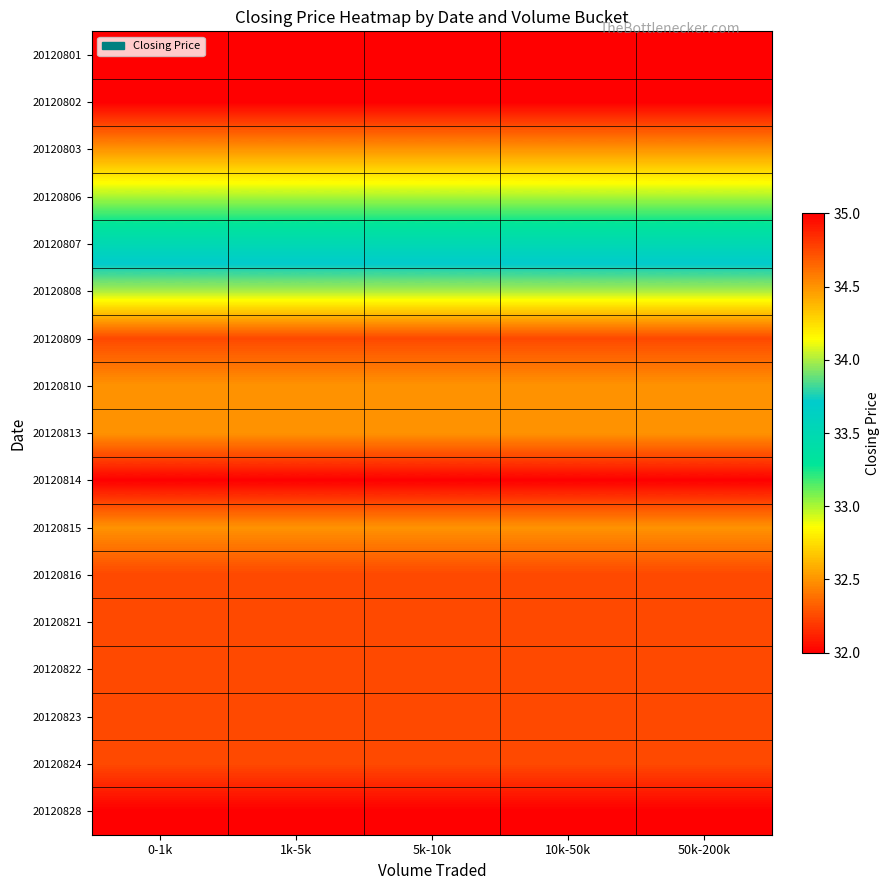

Reading left to right, list all the values displayed in this chart.

20120801: 0-1k=32.0	1k-5k=32.0	5k-10k=32.0	10k-50k=32.0	50k-200k=32.0
20120802: 0-1k=32.0	1k-5k=32.0	5k-10k=32.0	10k-50k=32.0	50k-200k=32.0
20120803: 0-1k=32.5	1k-5k=32.5	5k-10k=32.5	10k-50k=32.5	50k-200k=32.5
20120806: 0-1k=33.0	1k-5k=33.0	5k-10k=33.0	10k-50k=33.0	50k-200k=33.0
20120807: 0-1k=33.5	1k-5k=33.5	5k-10k=33.5	10k-50k=33.5	50k-200k=33.5
20120808: 0-1k=34.0	1k-5k=34.0	5k-10k=34.0	10k-50k=34.0	50k-200k=34.0
20120809: 0-1k=34.8	1k-5k=34.8	5k-10k=34.8	10k-50k=34.8	50k-200k=34.8
20120810: 0-1k=34.5	1k-5k=34.5	5k-10k=34.5	10k-50k=34.5	50k-200k=34.5
20120813: 0-1k=34.5	1k-5k=34.5	5k-10k=34.5	10k-50k=34.5	50k-200k=34.5
20120814: 0-1k=35.0	1k-5k=35.0	5k-10k=35.0	10k-50k=35.0	50k-200k=35.0
20120815: 0-1k=34.5	1k-5k=34.5	5k-10k=34.5	10k-50k=34.5	50k-200k=34.5
20120816: 0-1k=34.8	1k-5k=34.8	5k-10k=34.8	10k-50k=34.8	50k-200k=34.8
20120821: 0-1k=34.8	1k-5k=34.8	5k-10k=34.8	10k-50k=34.8	50k-200k=34.8
20120822: 0-1k=34.8	1k-5k=34.8	5k-10k=34.8	10k-50k=34.8	50k-200k=34.8
20120823: 0-1k=34.8	1k-5k=34.8	5k-10k=34.8	10k-50k=34.8	50k-200k=34.8
20120824: 0-1k=34.8	1k-5k=34.8	5k-10k=34.8	10k-50k=34.8	50k-200k=34.8
20120828: 0-1k=35.0	1k-5k=35.0	5k-10k=35.0	10k-50k=35.0	50k-200k=35.0